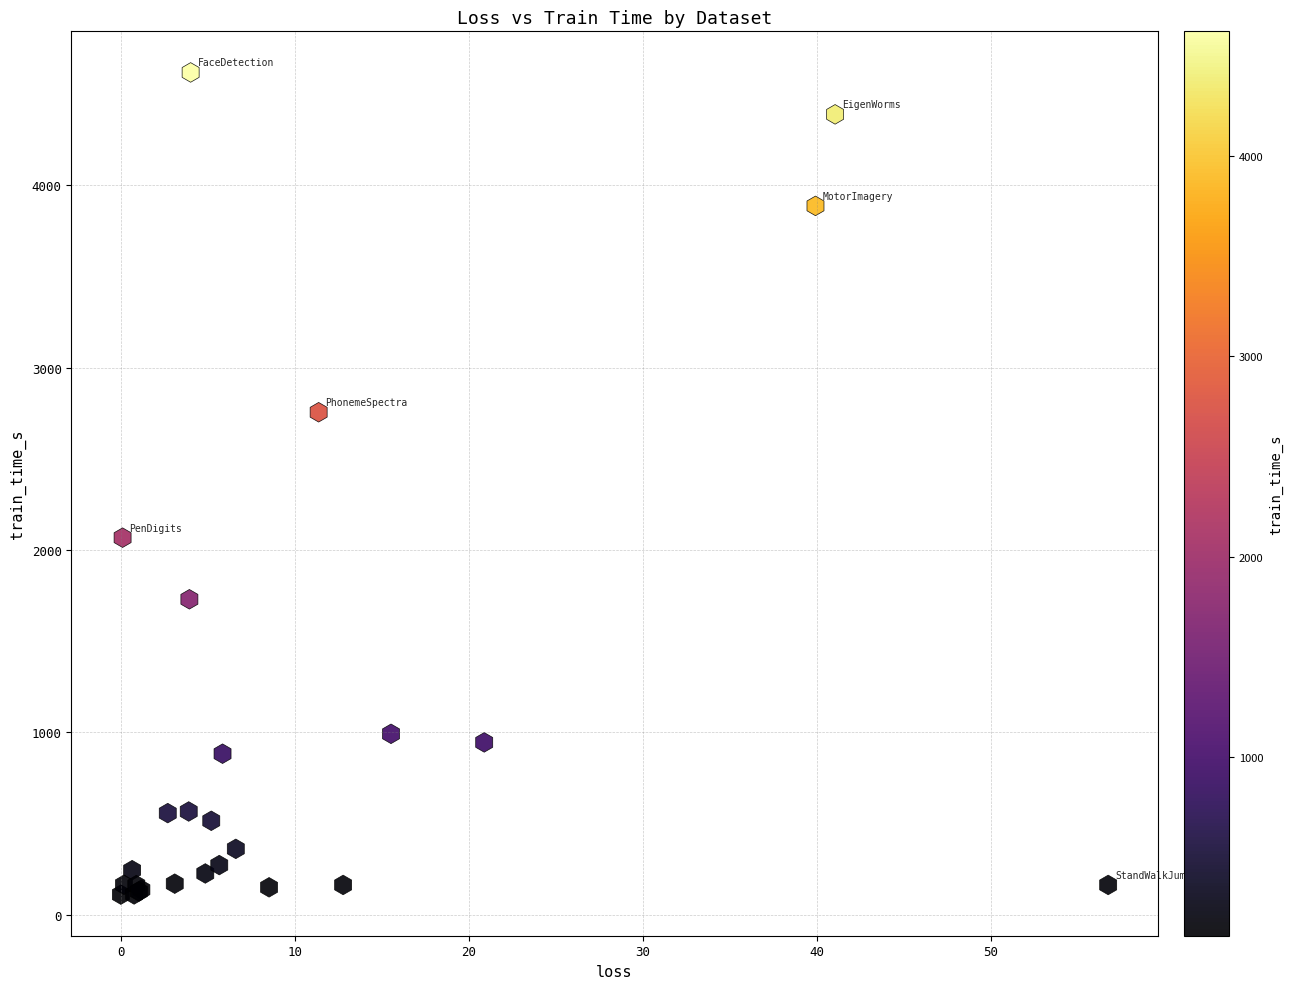

What Y value in the scatter plot is closest to 2365?

2068